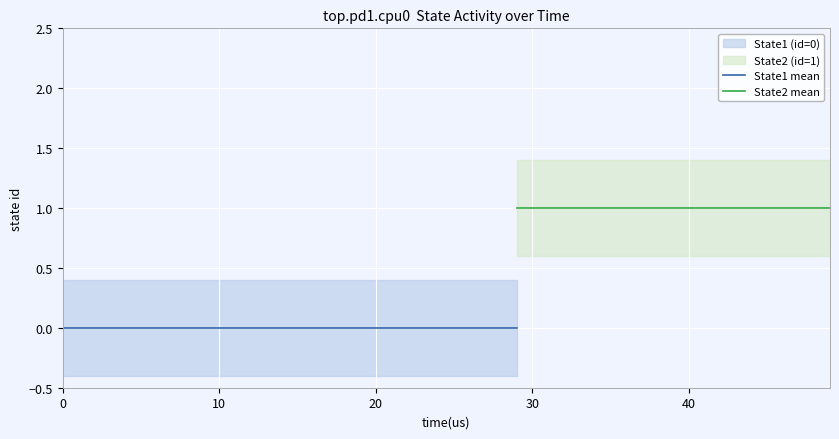

Is the value of State2 at 16 greater than the value of State1 at 2?

Yes